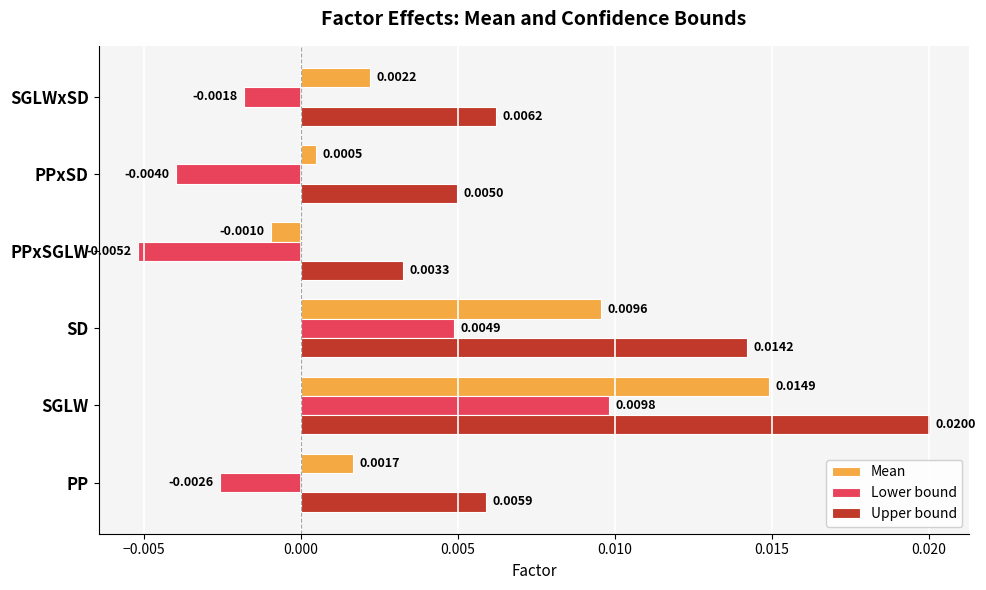

Count the number of categories in the chart.

6